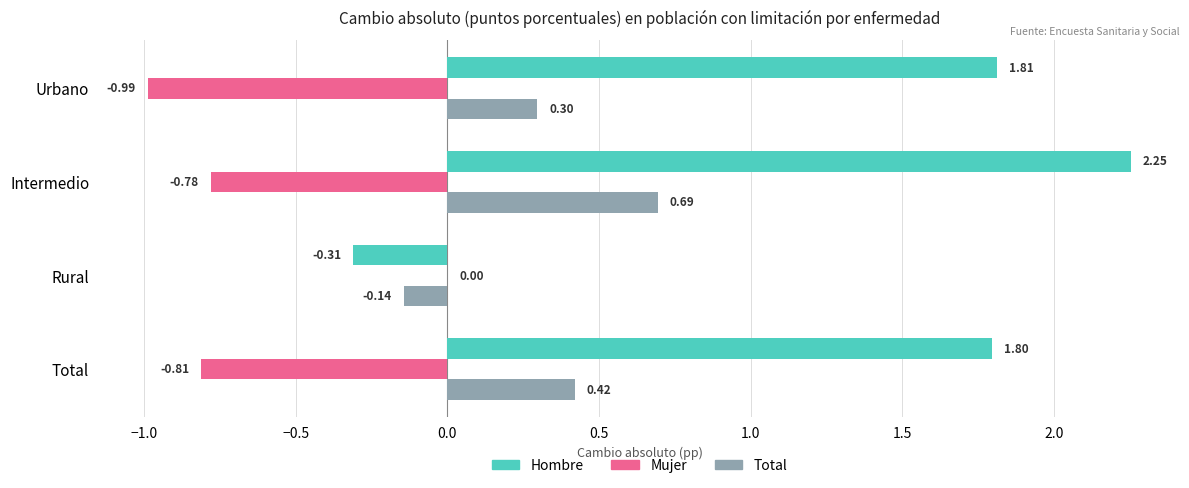

At which category is the sum across all series the highest?

Intermedio